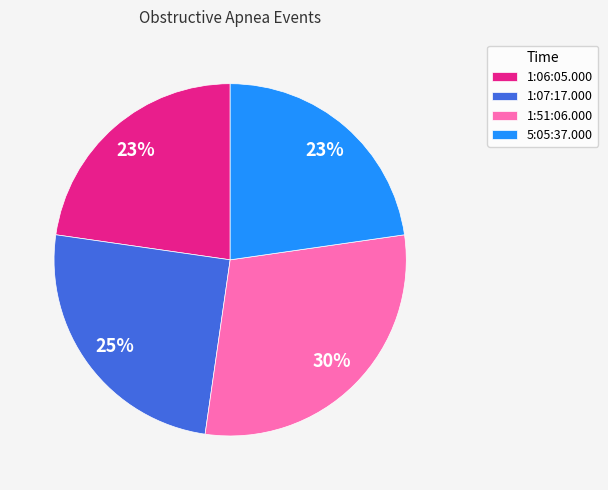

Is the sum of 1:06:05.000 and 1:07:17.000 greater than half?

No